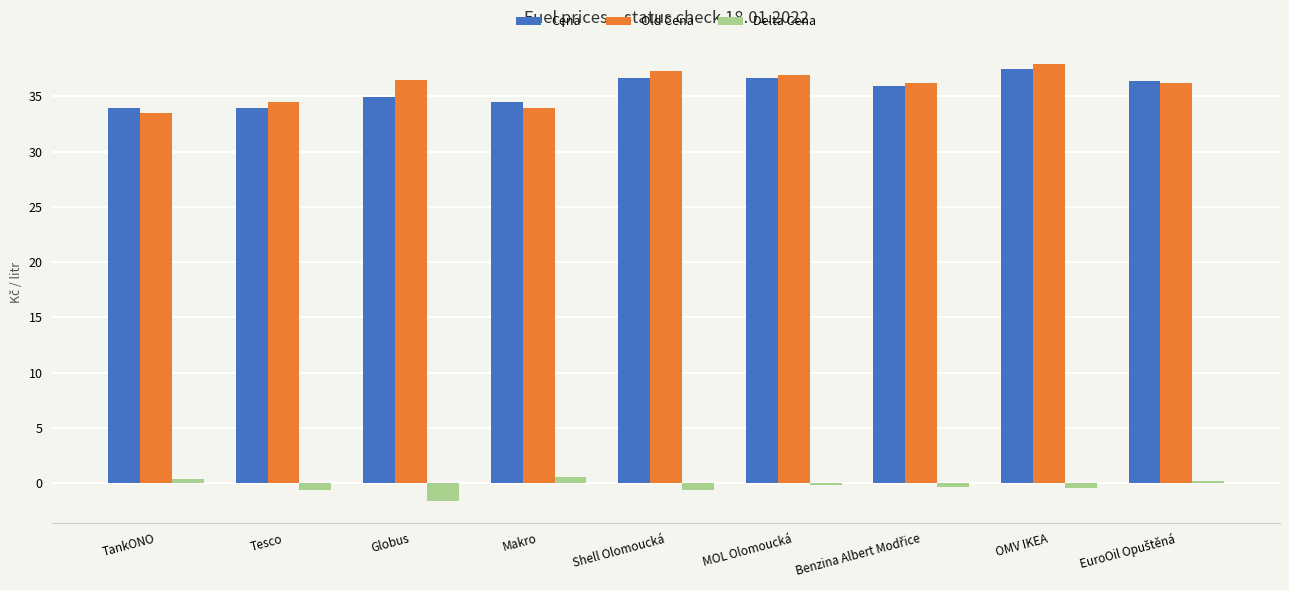

Is it true that Cena equals 54.1 at TankONO?

False